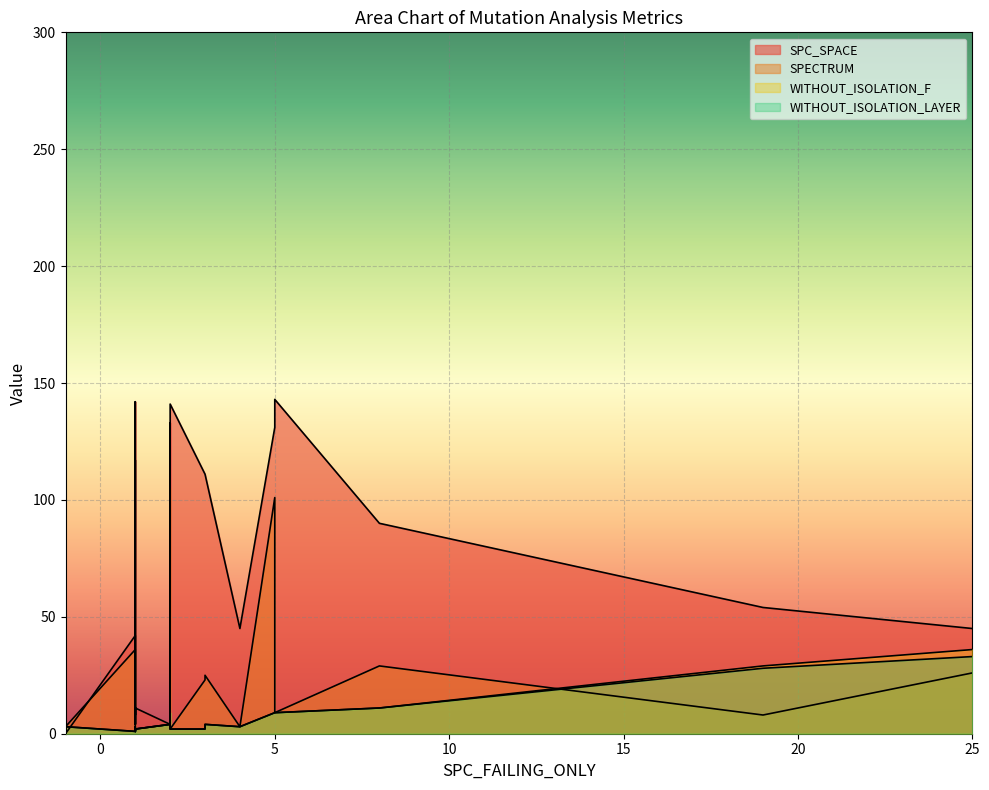

What is the maximum value shown in the chart?

143